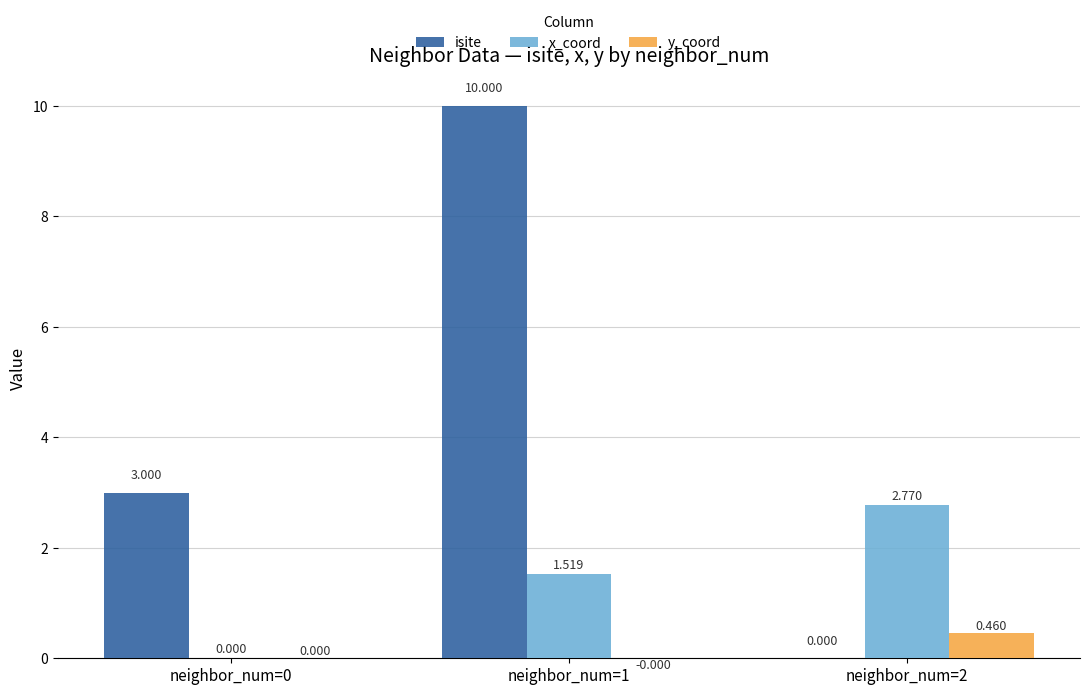

At which category is the sum across all series the highest?

neighbor_num=1